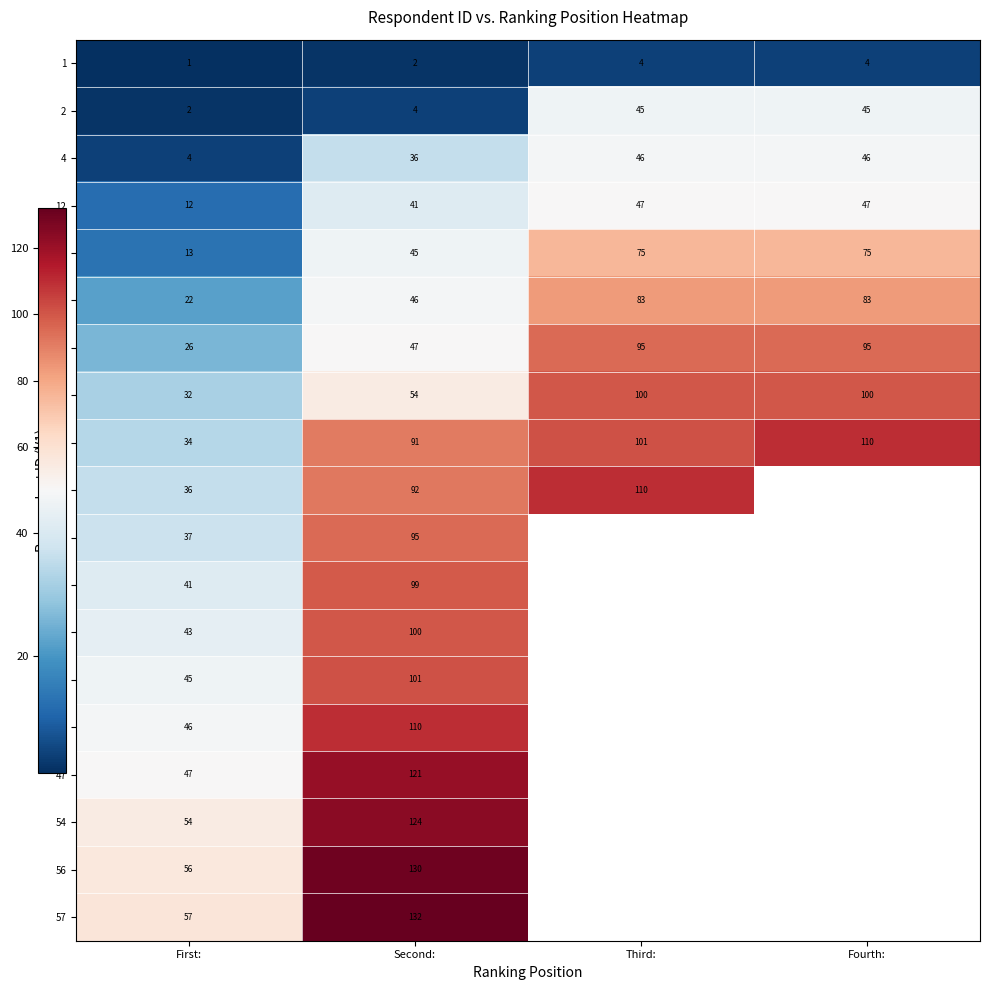

The value of 56 at First: is 56. True or false?

True